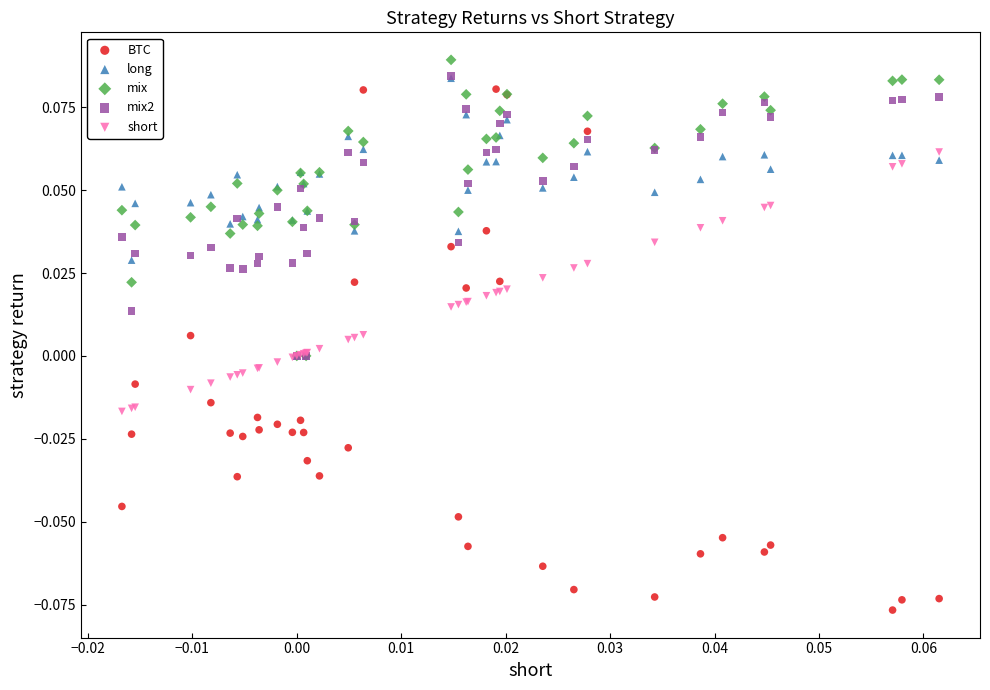

Which series reaches the maximum Y coordinate?

mix